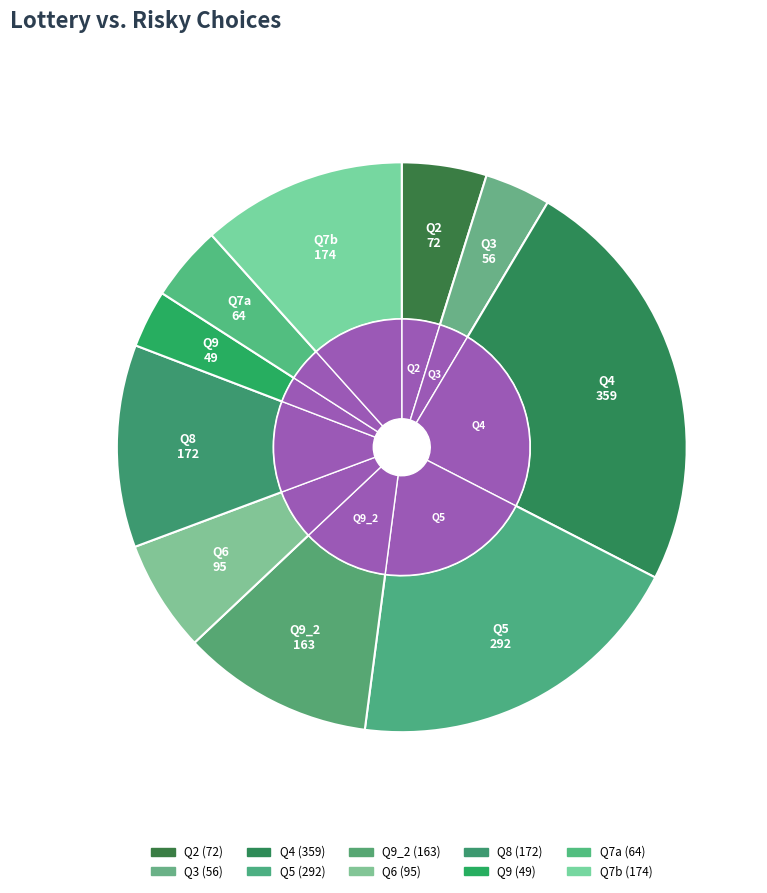

The Q6 slice represents 18% of the pie. True or false?

False